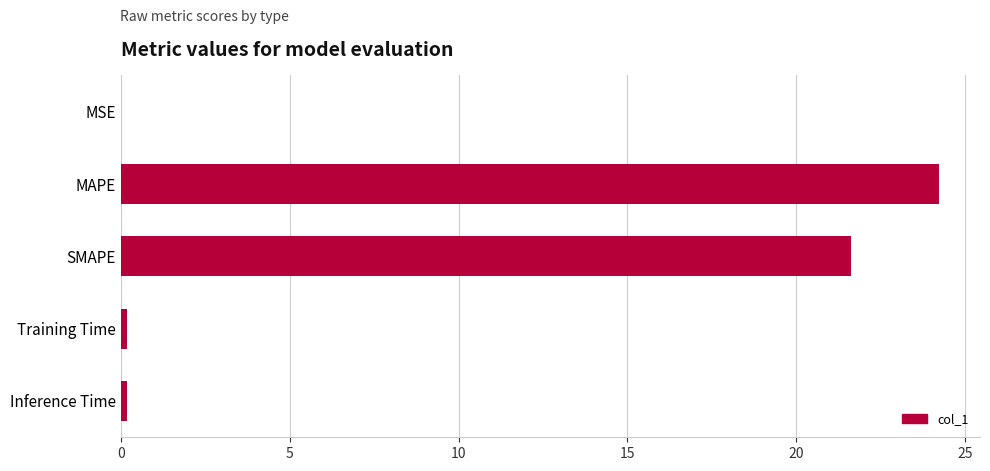

The value at SMAPE is 36.1. True or false?

False